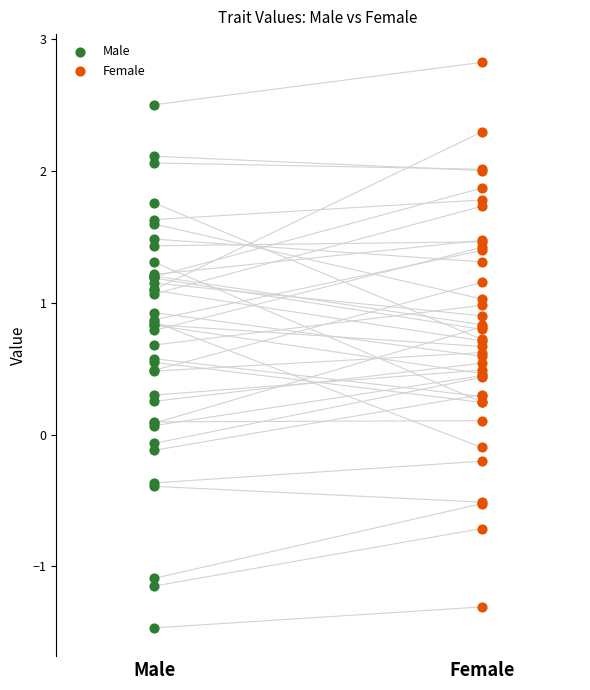

Which series has the widest spread of Y values?

Female